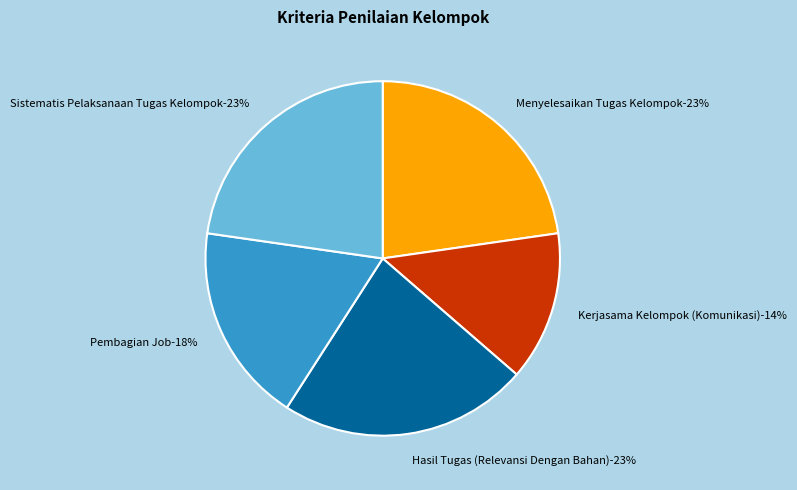

Rank the categories by value from highest to lowest.

Menyelesaikan Tugas Kelompok, Hasil Tugas (Relevansi Dengan Bahan), Sistematis Pelaksanaan Tugas Kelompok, Pembagian Job, Kerjasama Kelompok (Komunikasi)